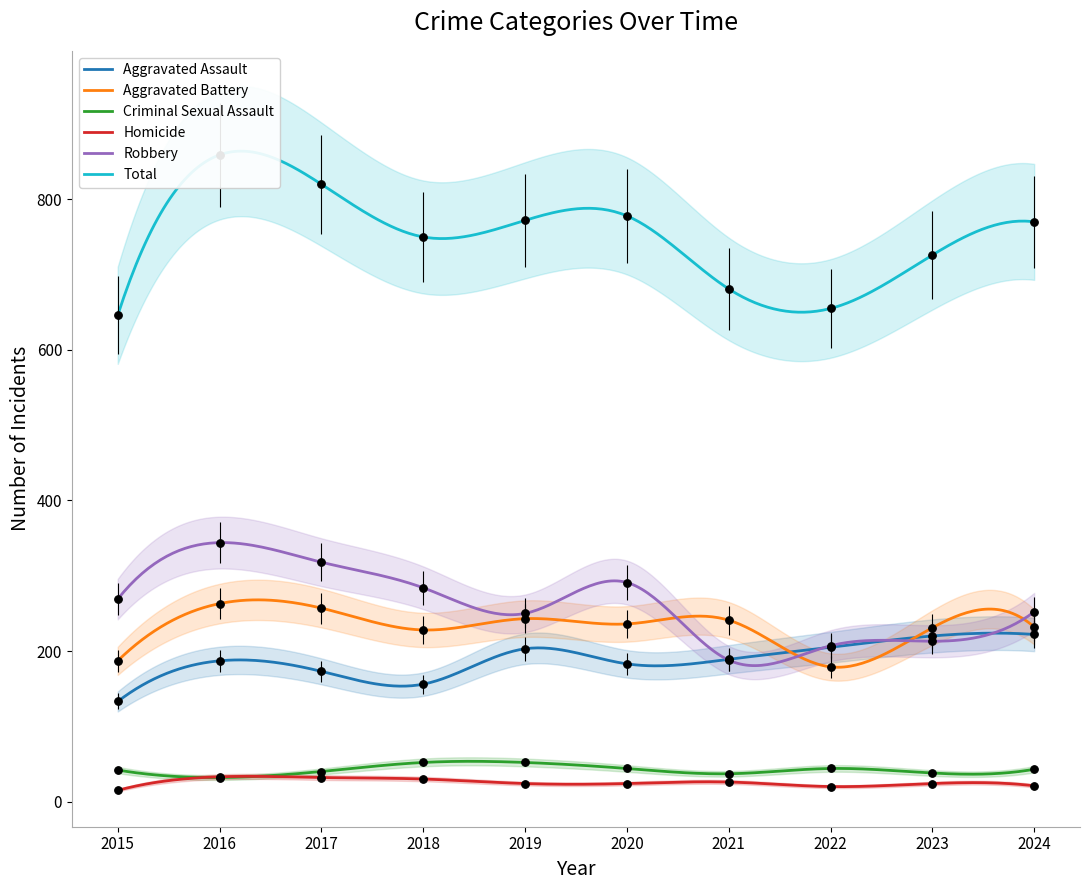

Which series has the widest spread of Y values?

Total